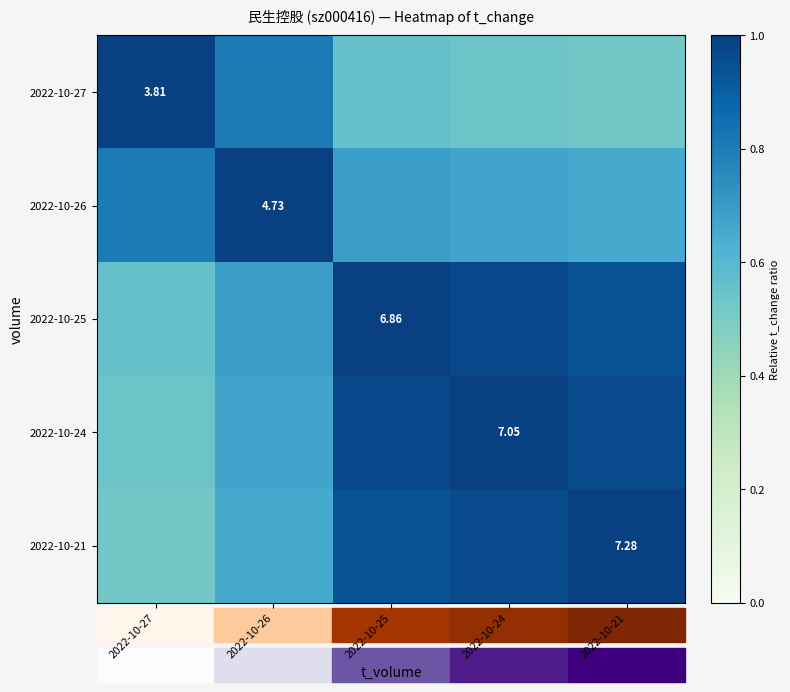

Is the value of 2022-10-26 at 2022-10-21 greater than the value of 2022-10-24 at 2022-10-21?

No